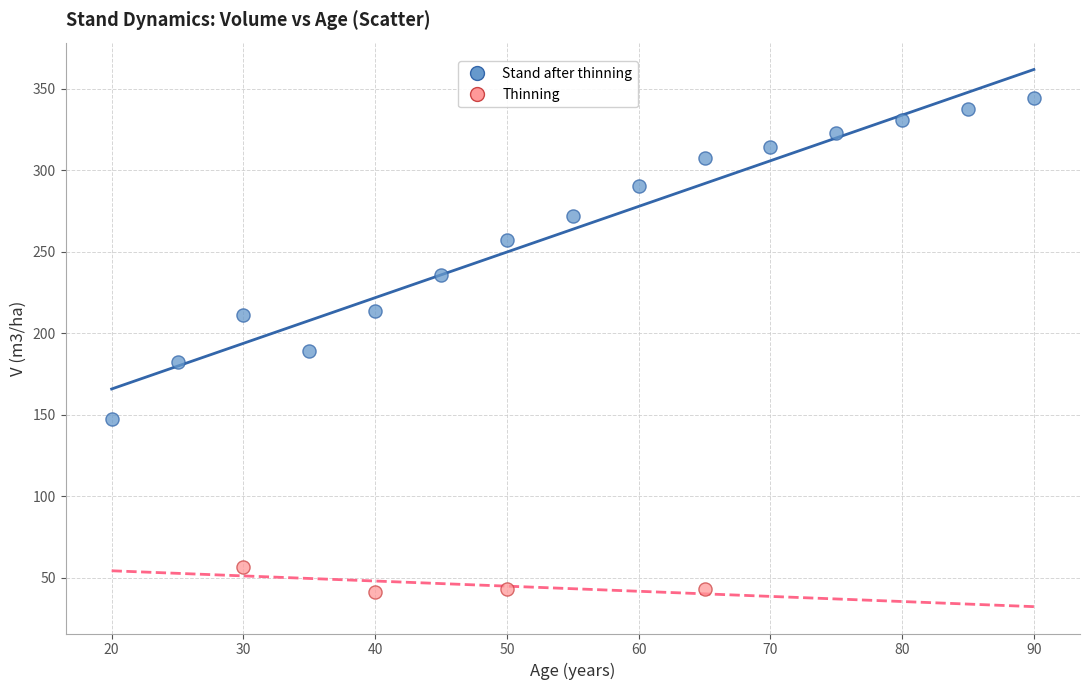

Which series contains the lowest Y value?

Thinning